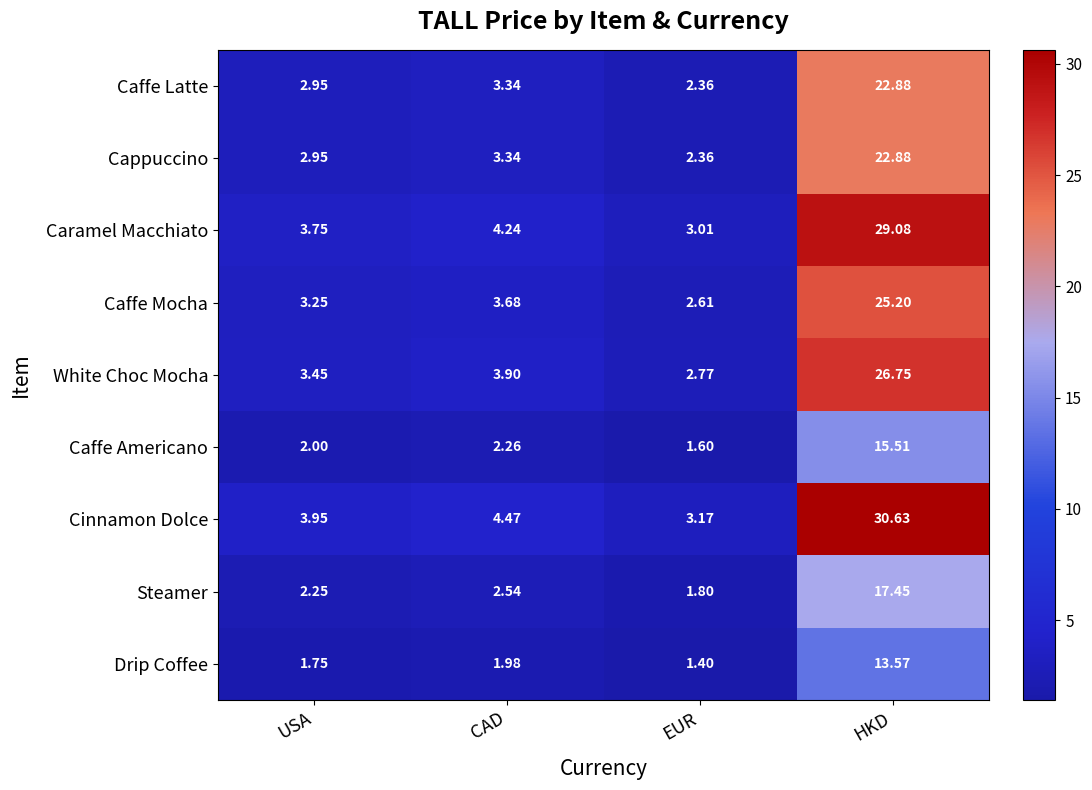

How many data points in Caramel Macchiato are above 4?

2